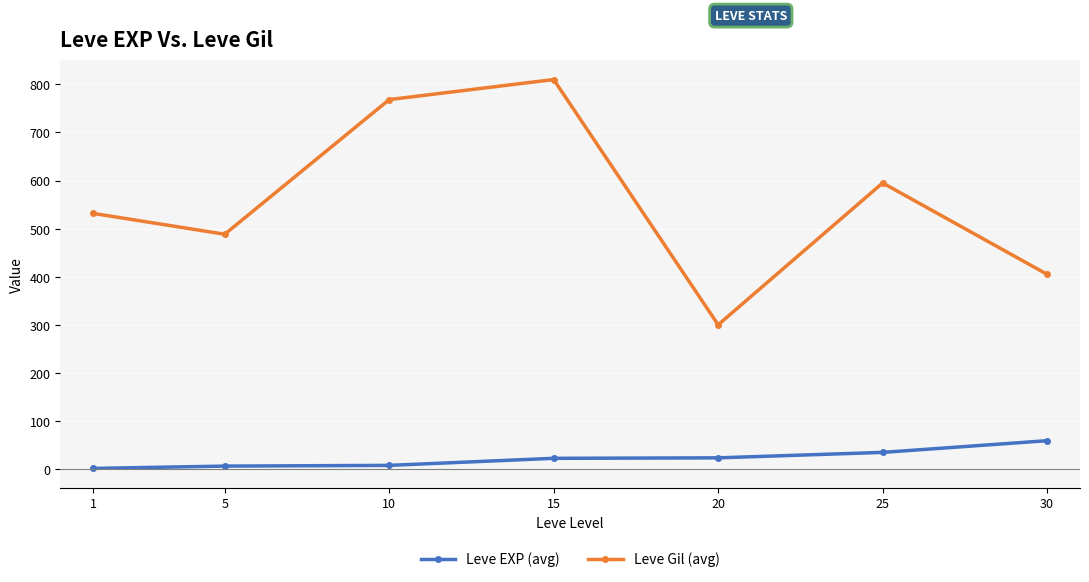

True or false: Leve Gil (avg) and Leve EXP (avg) intersect in this chart.

False